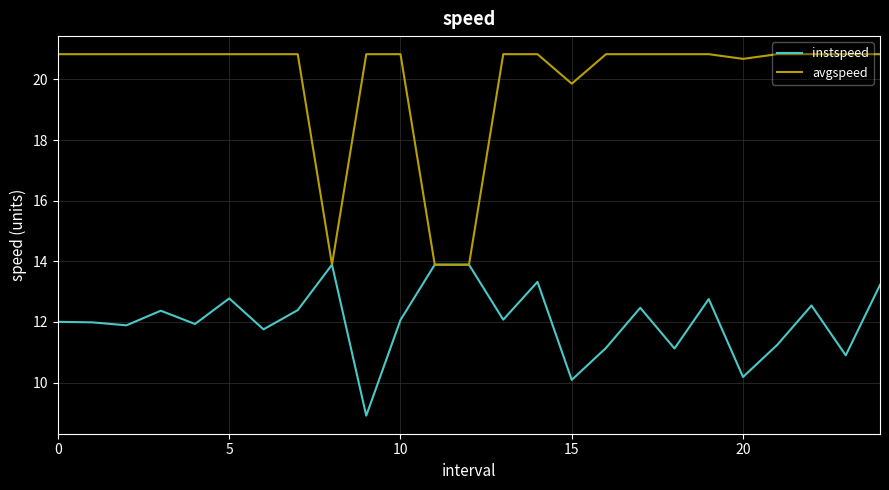

What is the minimum value for avgspeed?

13.9